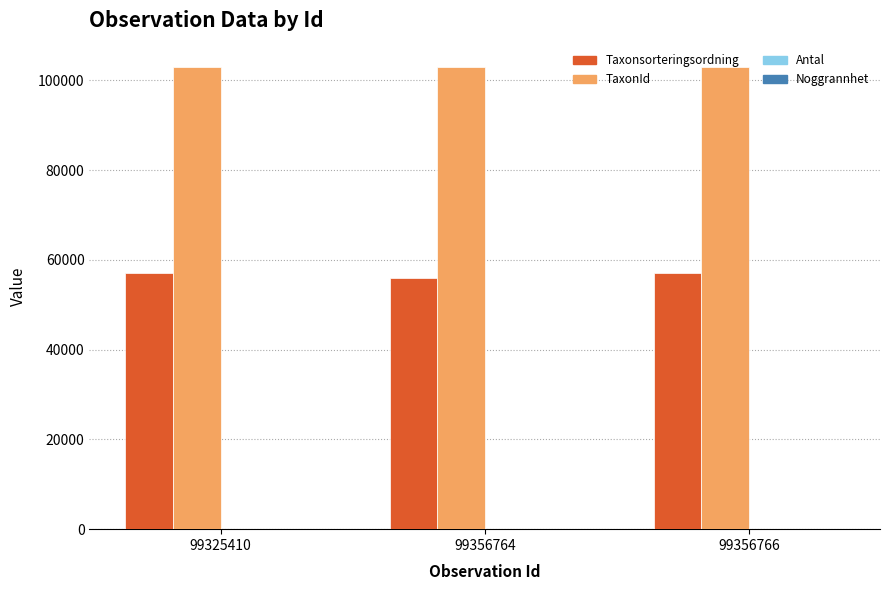

What is the maximum value shown in the chart?

103055